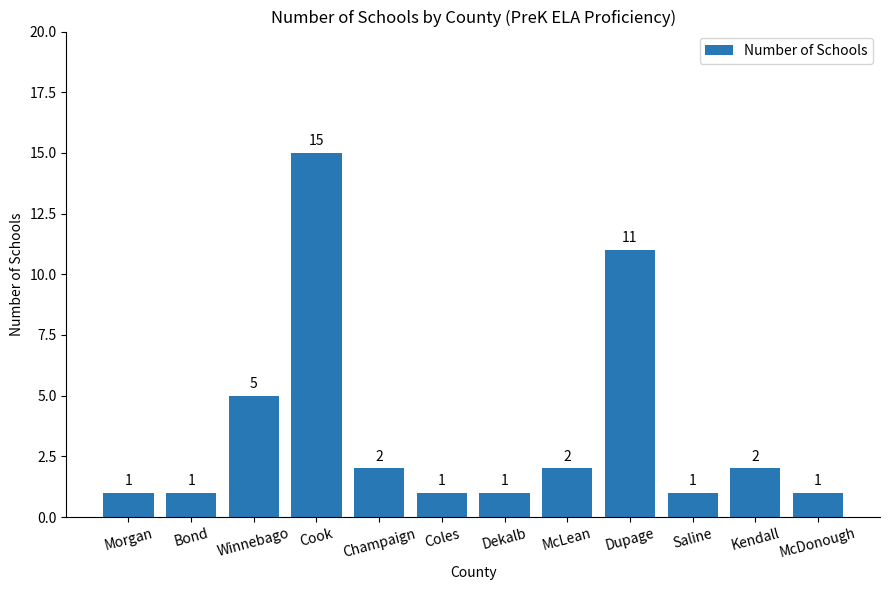

What is the average value?

4